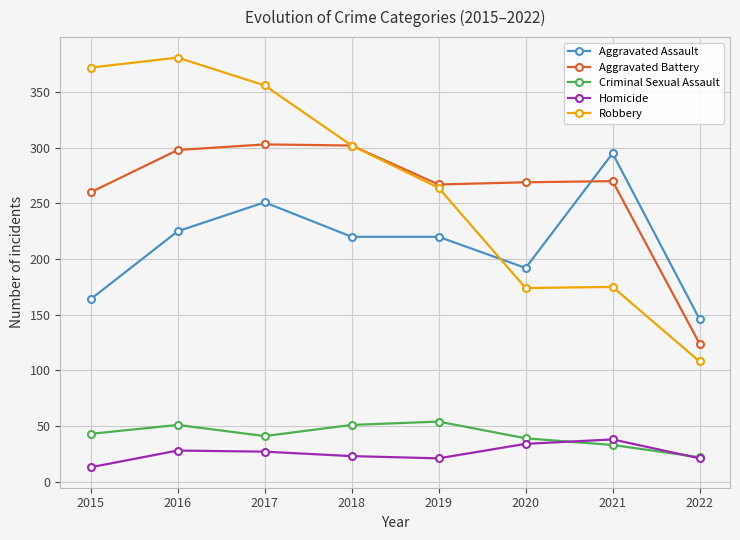

The Aggravated Assault series shows 251 at 2017. True or false?

True